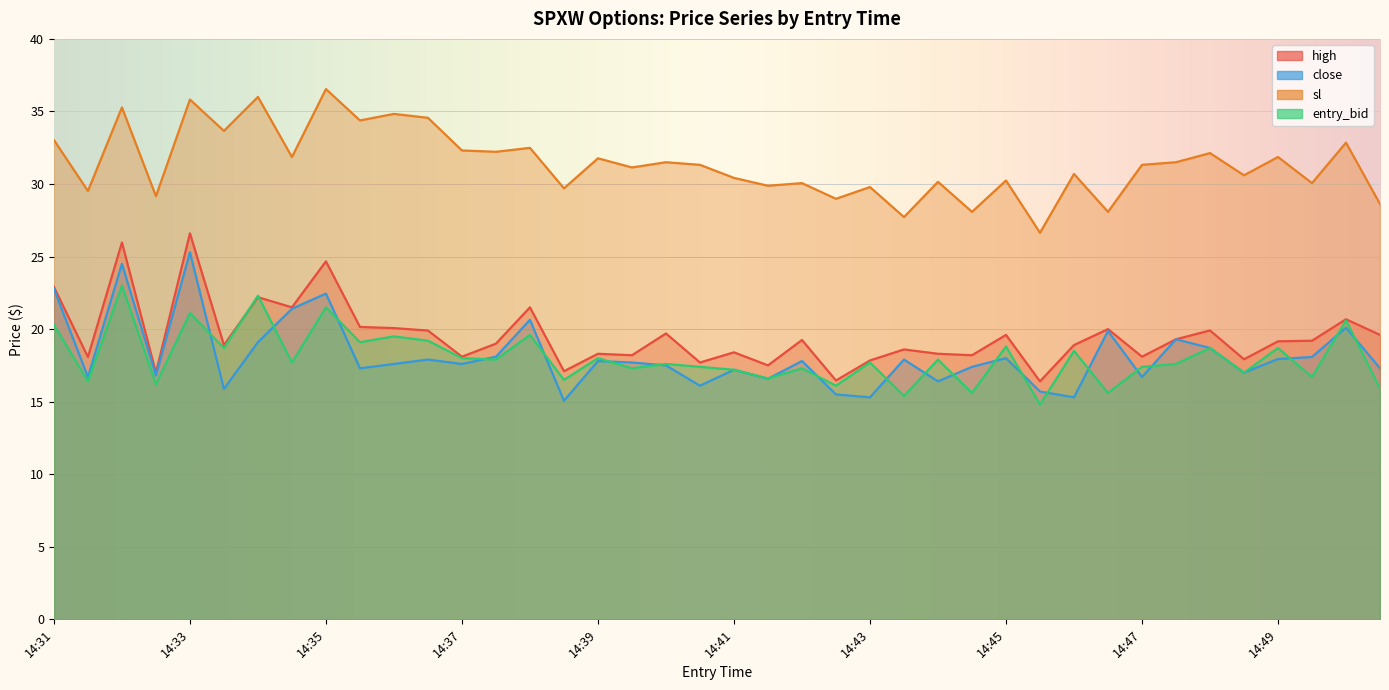

True or false: sl and high intersect in this chart.

False